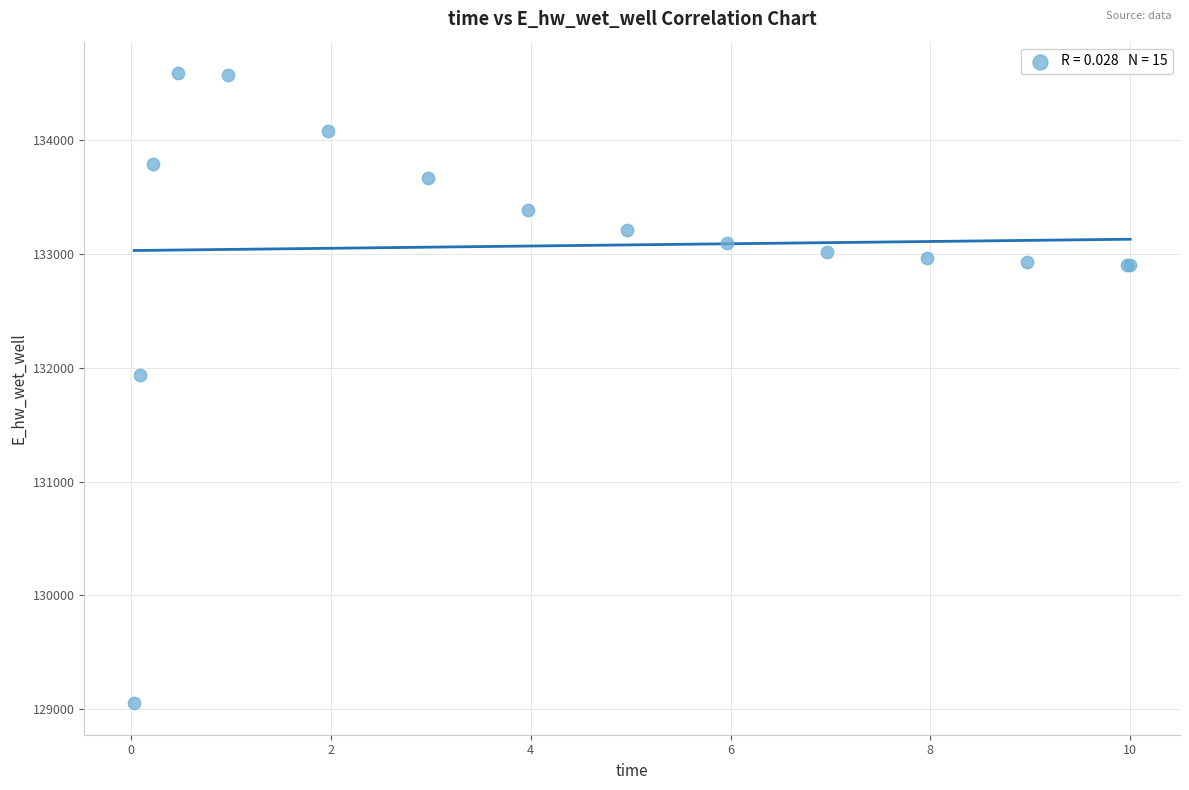

What Y value in the scatter plot is closest to 131819?

131939.6